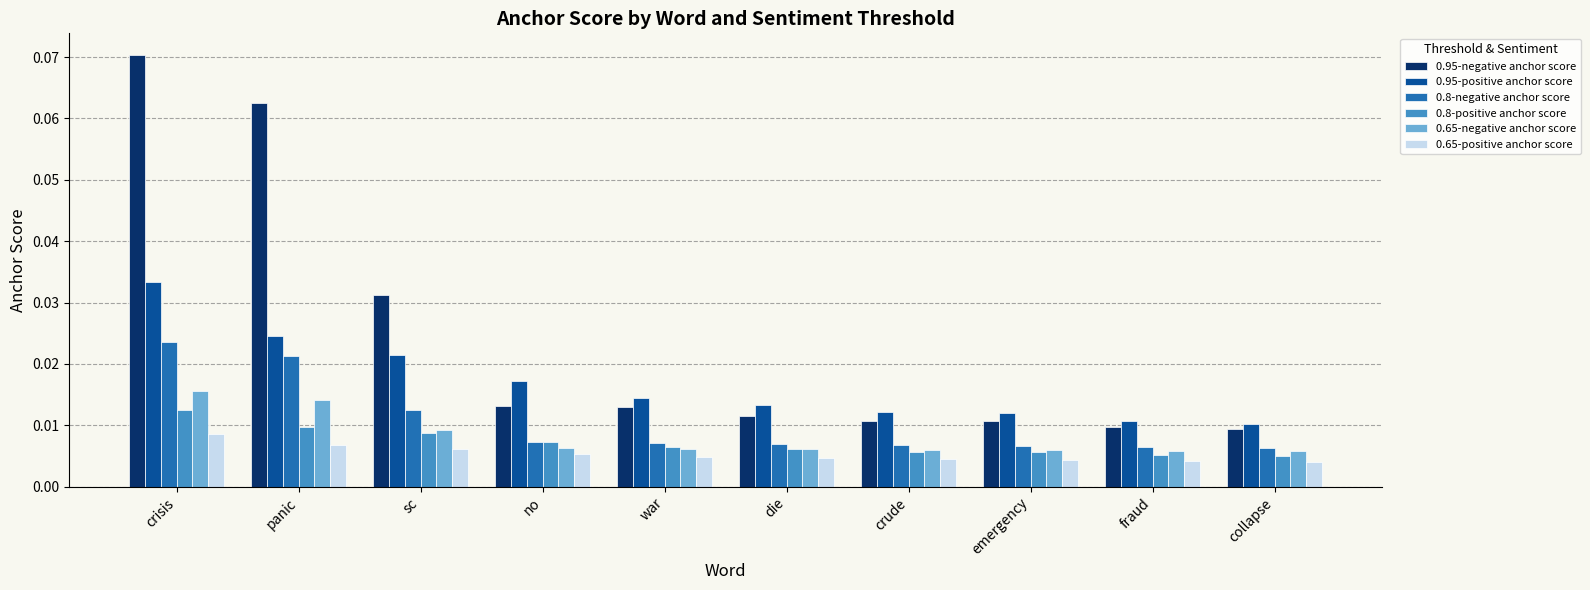

At which label does 0.8-negative anchor score reach its peak?

crisis